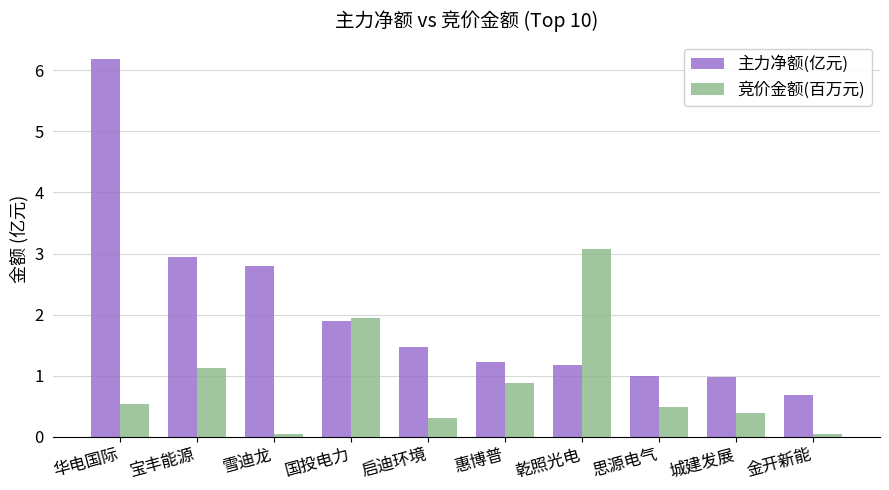

Is the value of 竞价金额(百万元) at 华电国际 greater than the value of 主力净额(亿元) at 思源电气?

No